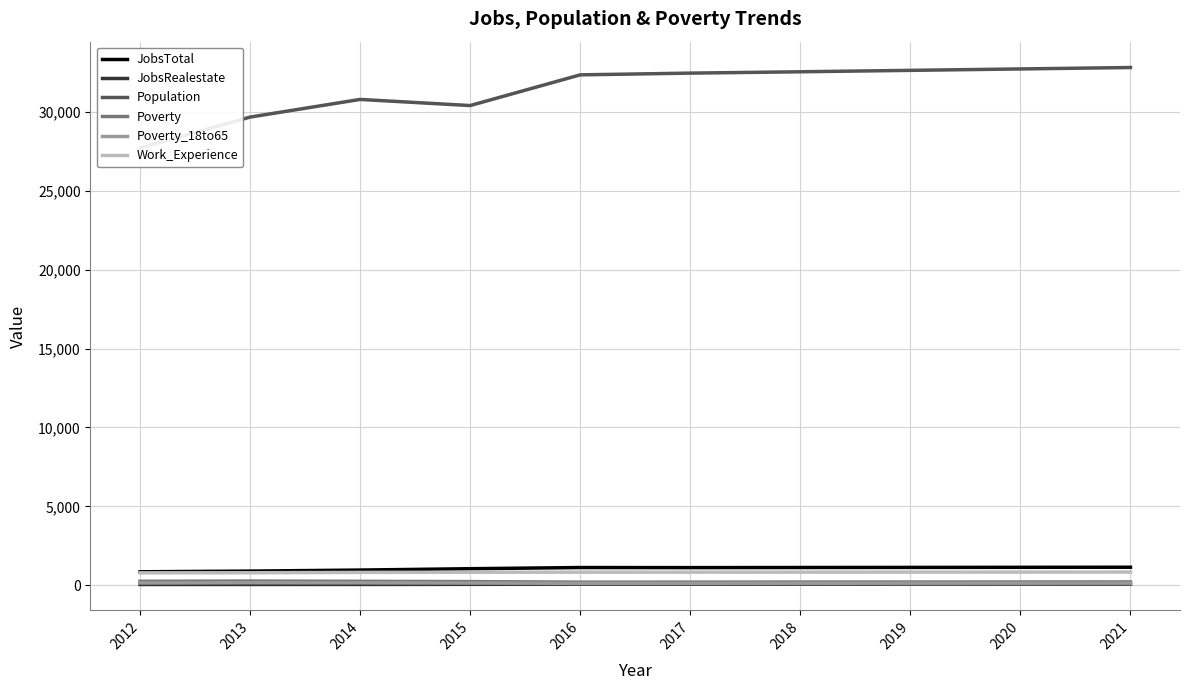

What is the difference between the maximum and minimum values in the Poverty series?

68